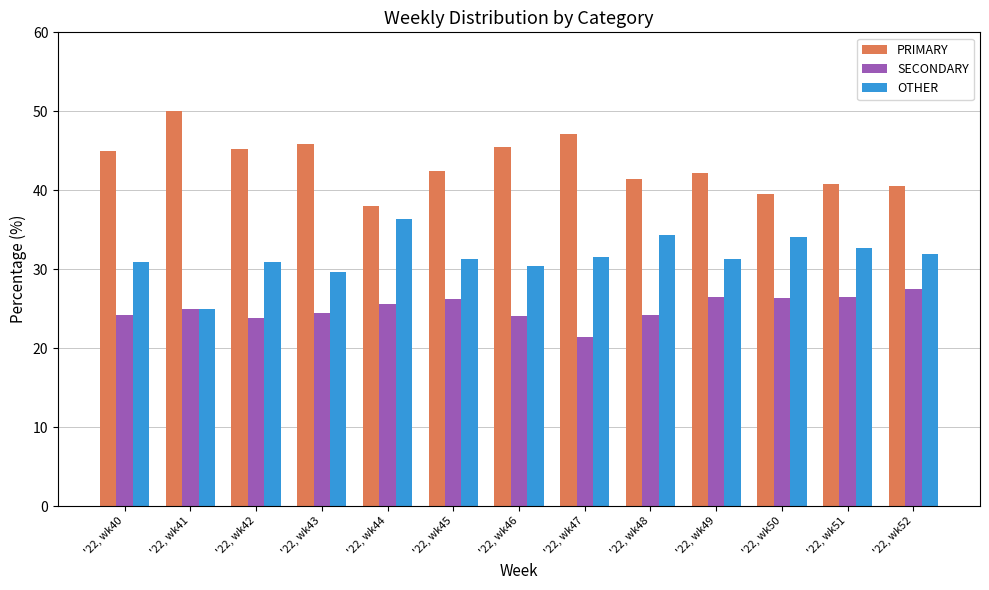

Between '22, wk43 and '22, wk50, which series saw the biggest shift?

PRIMARY